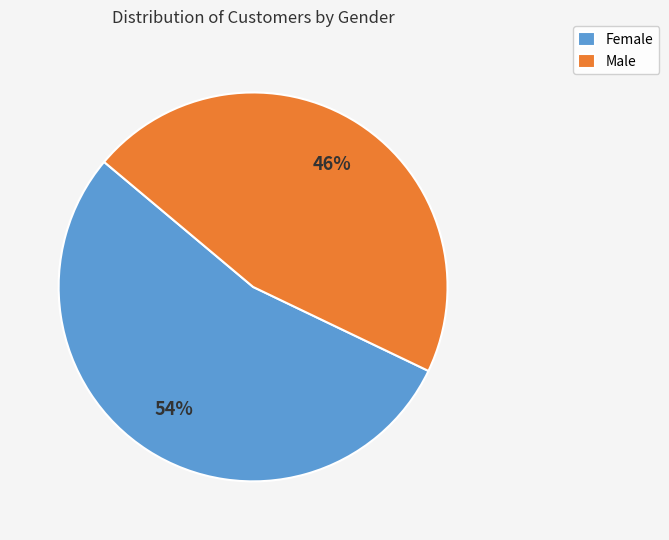

Which slice is the largest?

Female